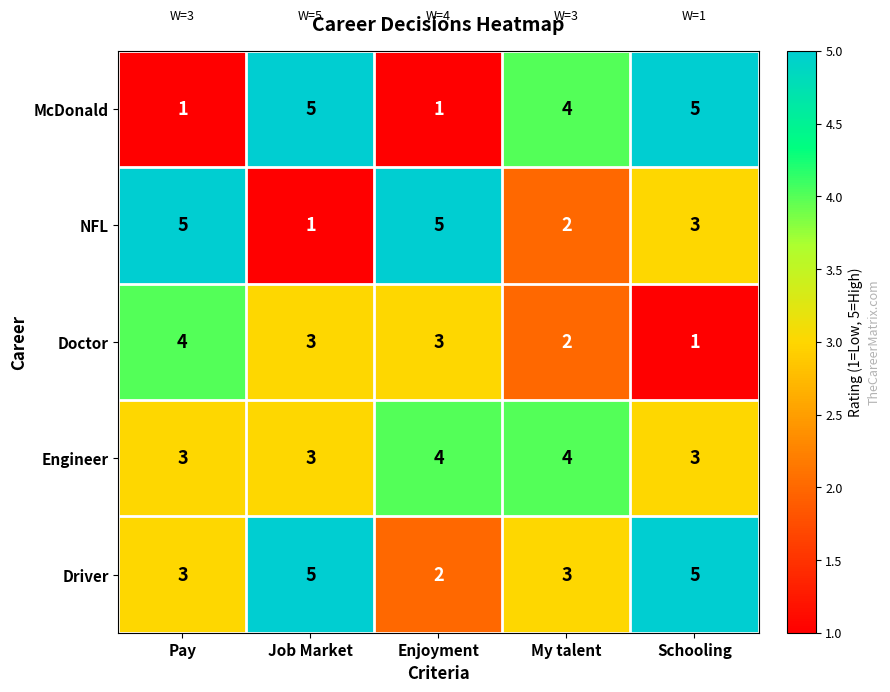

What is the spread (max minus min) of values at Pay?

4